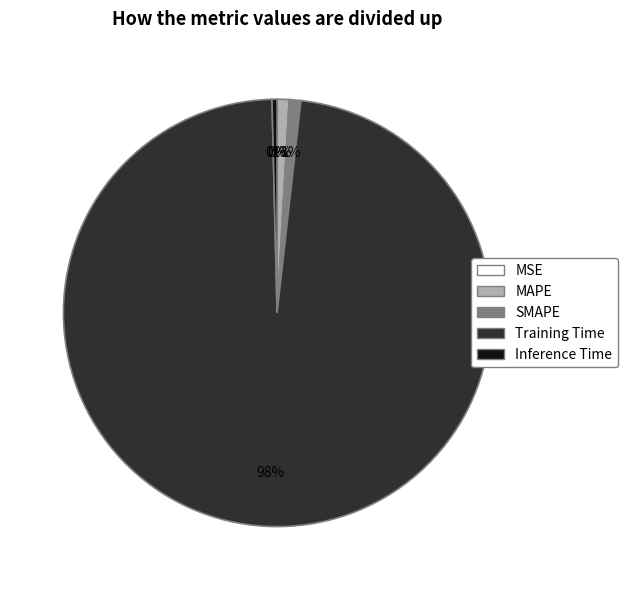

To the nearest percent, what percentage of the pie is MAPE?

1%